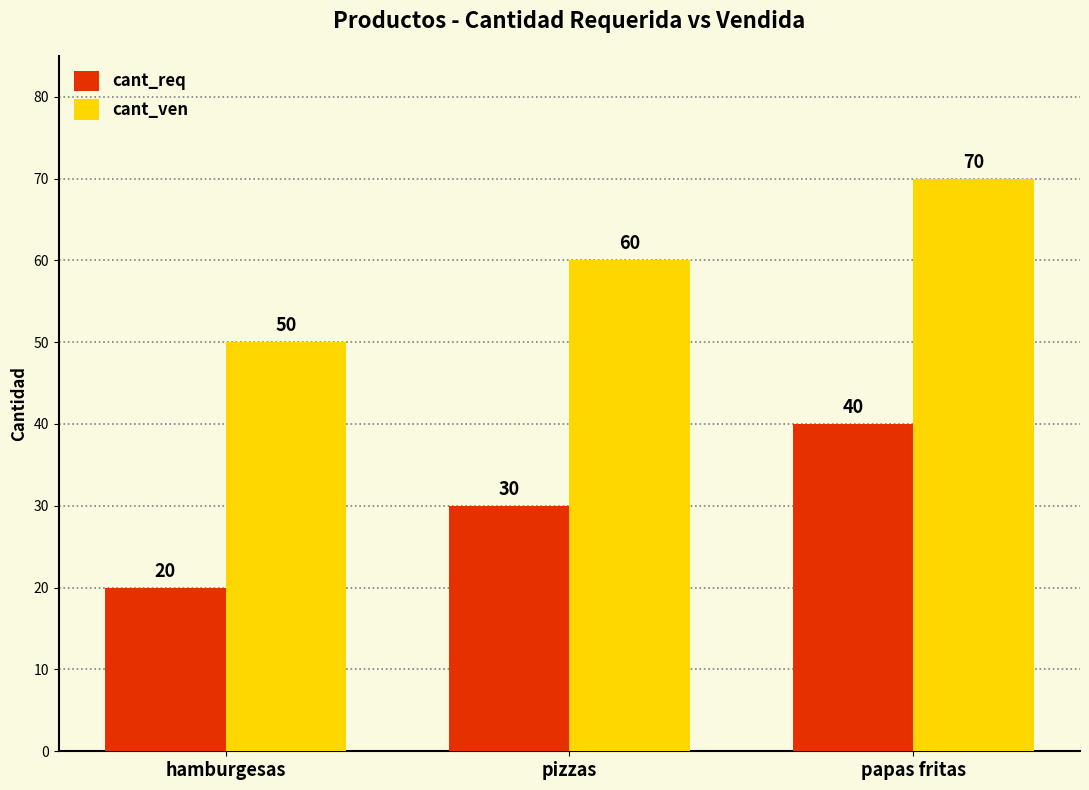

Rank the series by their maximum value, from lowest to highest.

cant_req, cant_ven